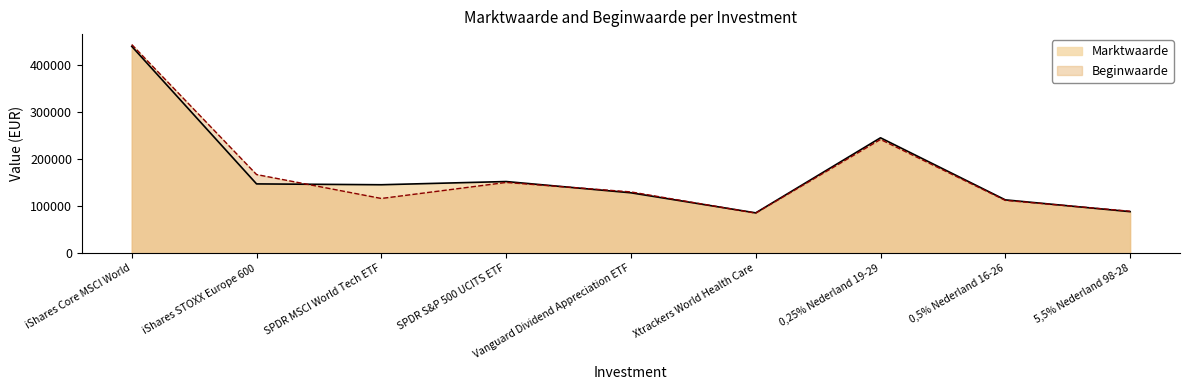

What is the total value across all series at SPDR MSCI World Tech ETF?

261619